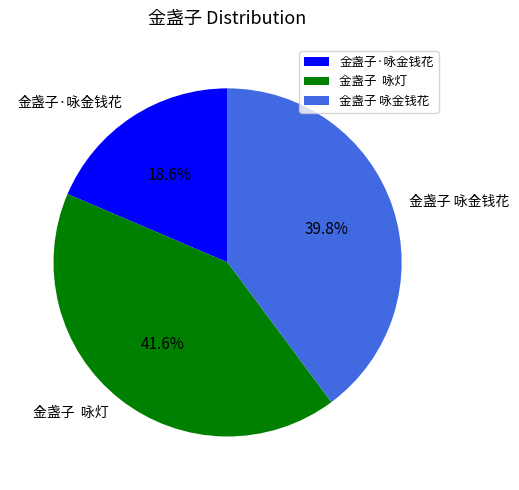

How many slices are in this pie chart?

3